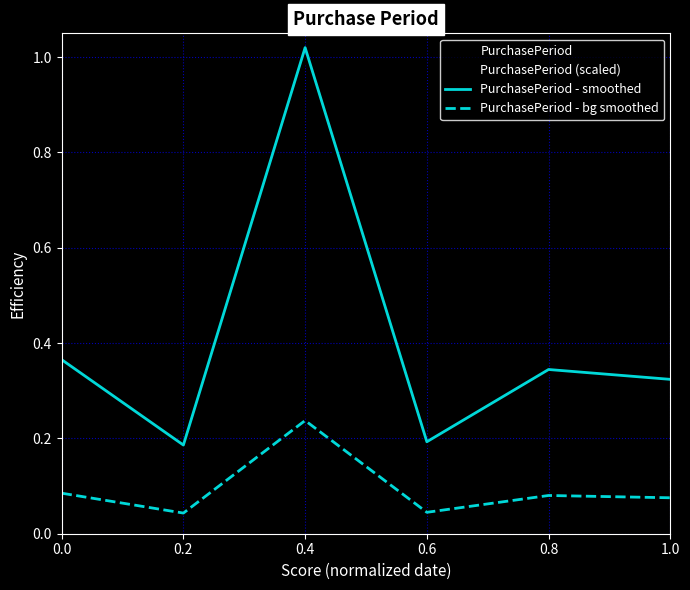

True or false: PurchasePeriod - smoothed and PurchasePeriod (scaled) intersect in this chart.

False